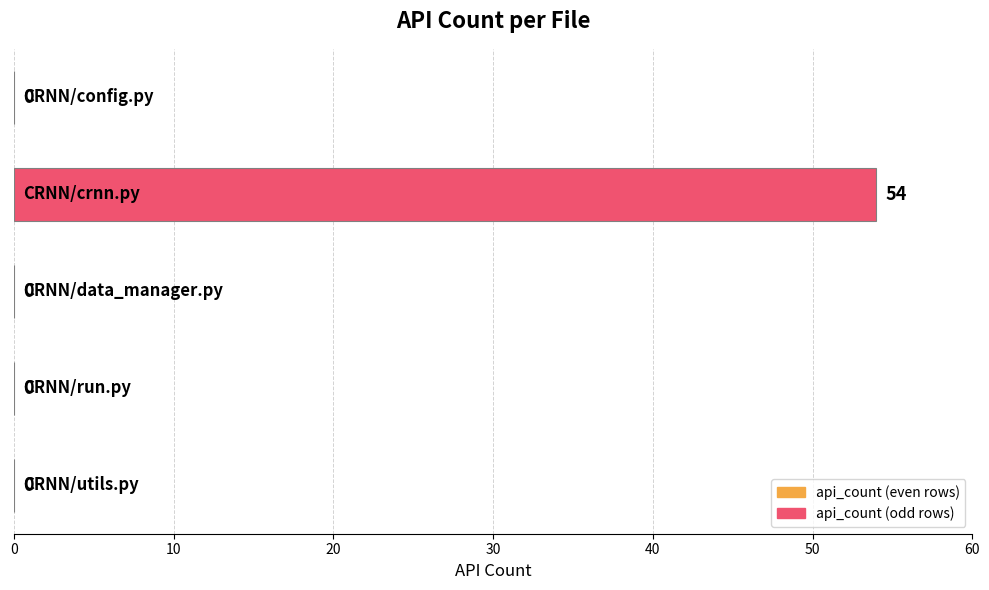

What is the maximum value shown in the chart?

54